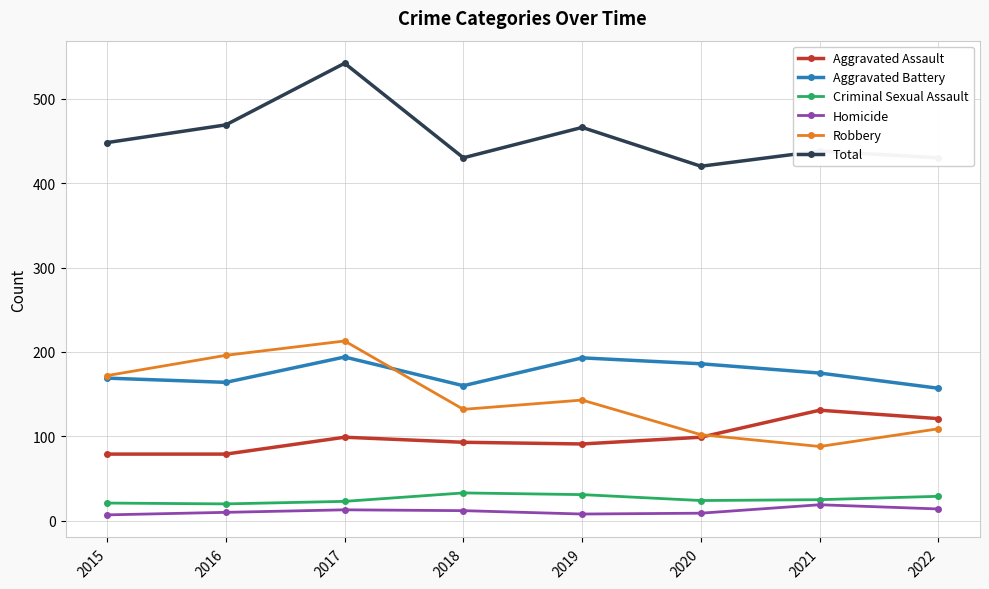

How many categories are shown in the chart?

8